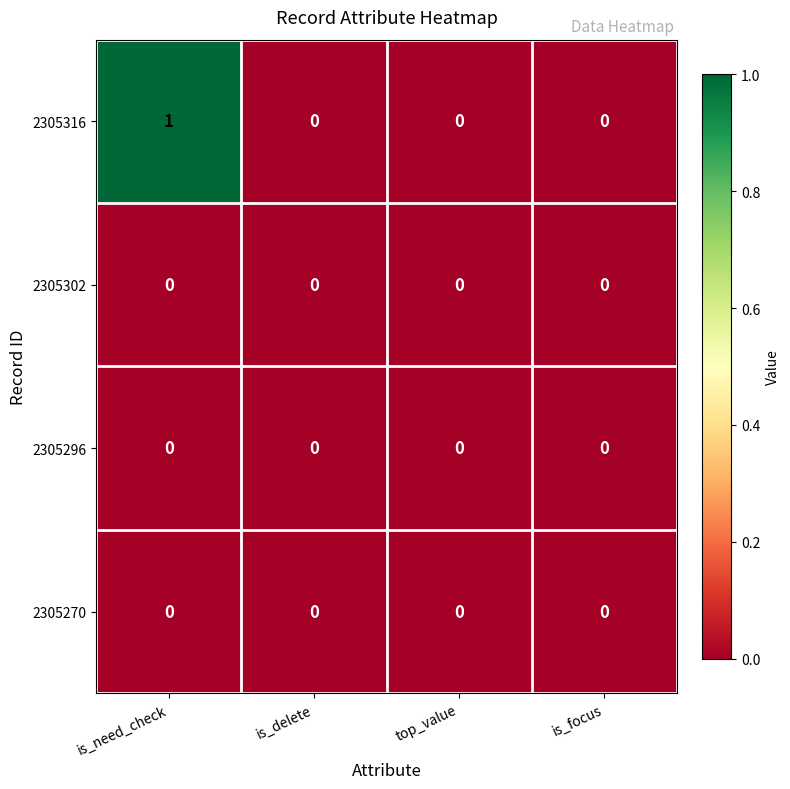

At which category is the sum across all series the highest?

is_need_check